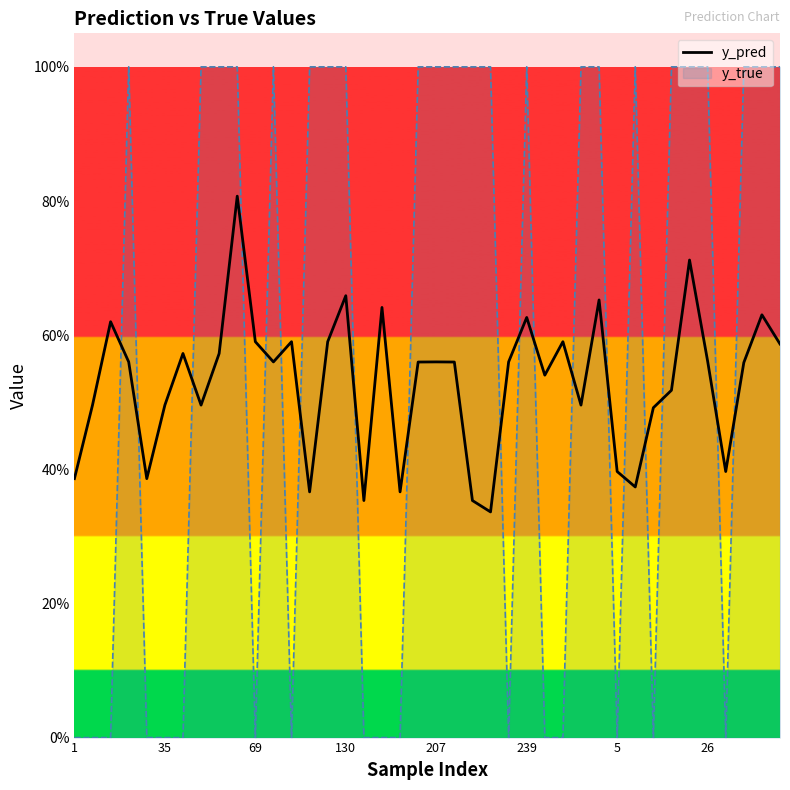

What is the difference between the second highest and minimum values?

0.4